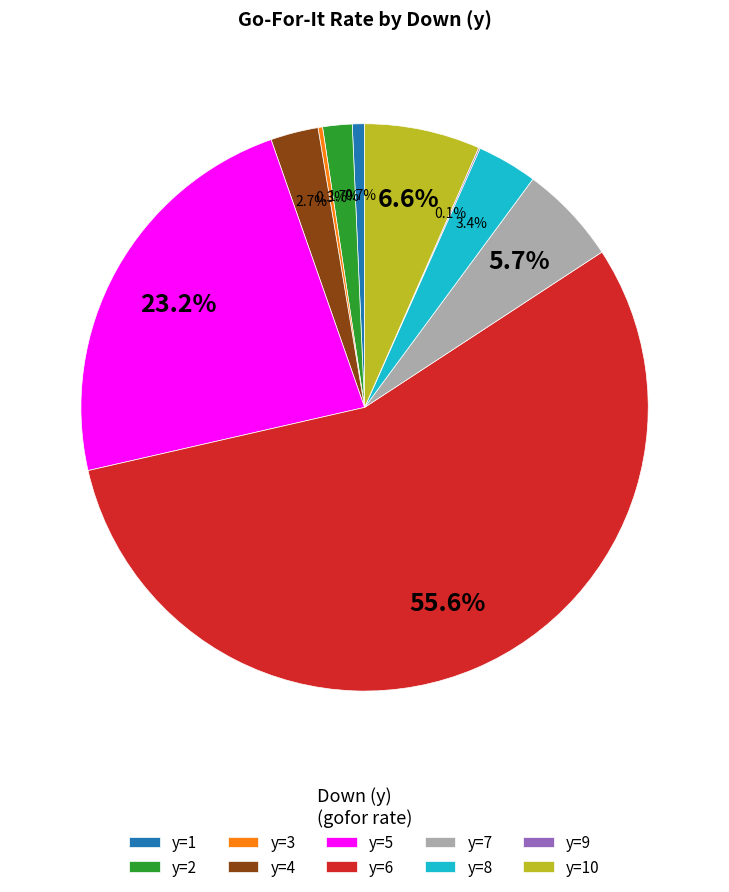

What percentage is the y=2 slice, to the nearest percent?

2%